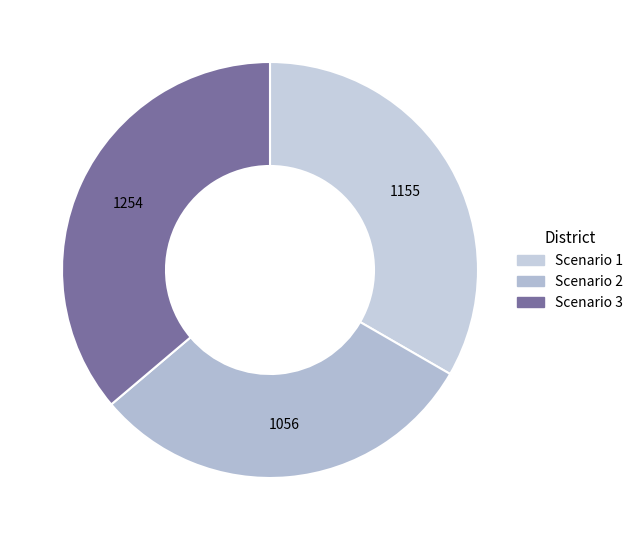

Is there a majority slice in this chart?

No